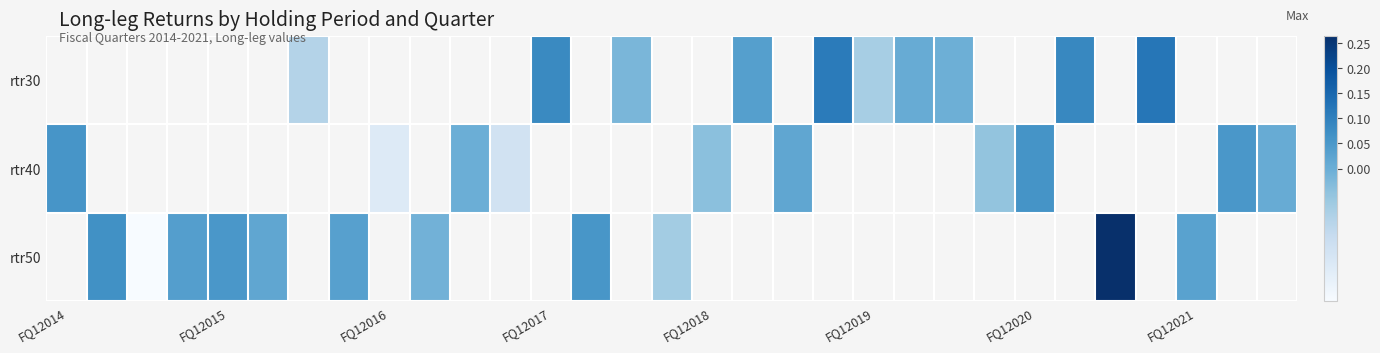

How many values in the rtr50 series are below 0?

3